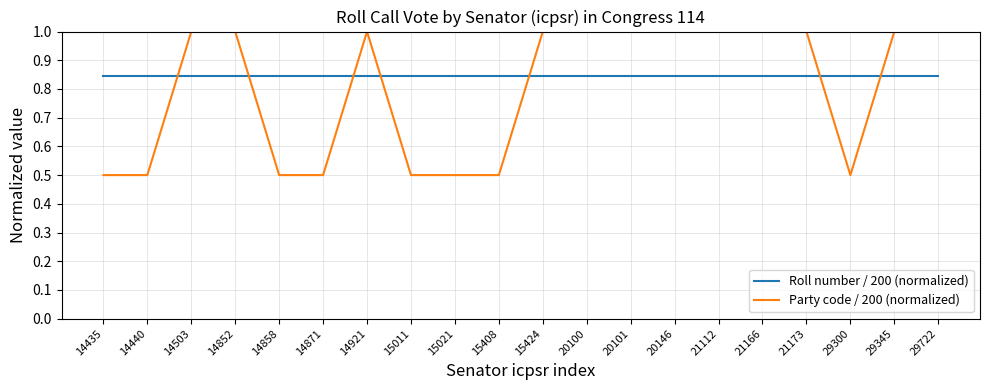

What is the maximum value shown in the chart?

1.0